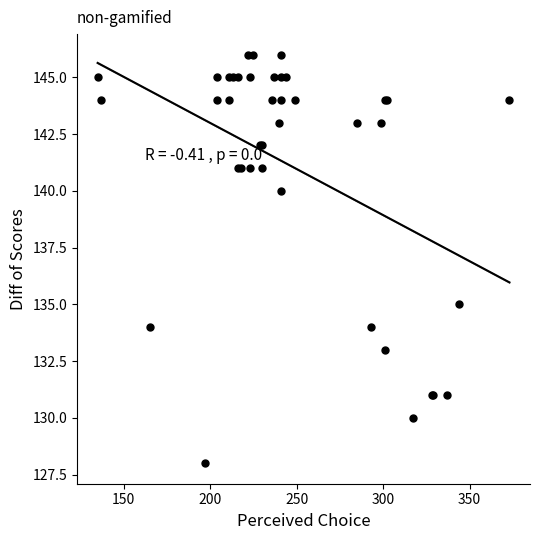

What Y value in the scatter plot is closest to 137?

135